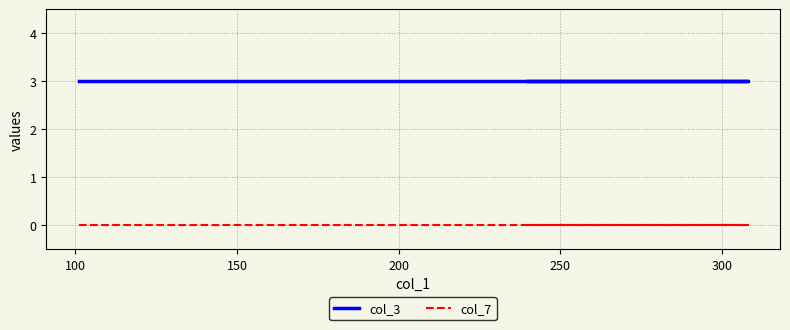

Which series has the widest spread of values?

col_3